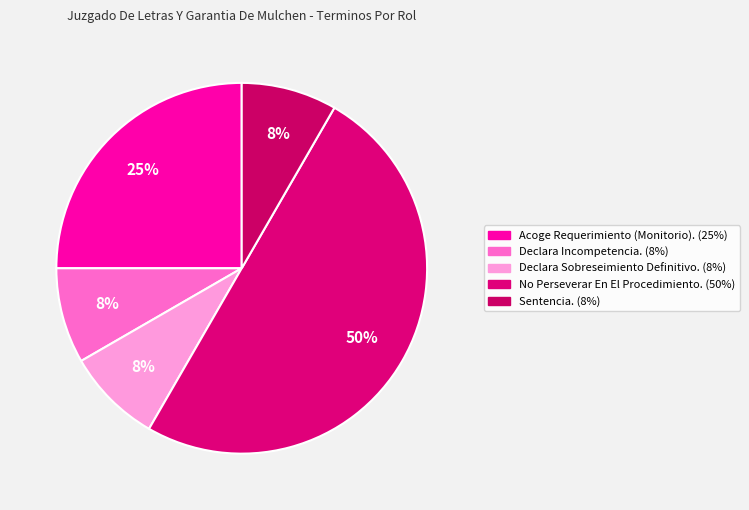

What is the change in value from Acoge Requerimiento (Monitorio). to Sentencia.?

-2